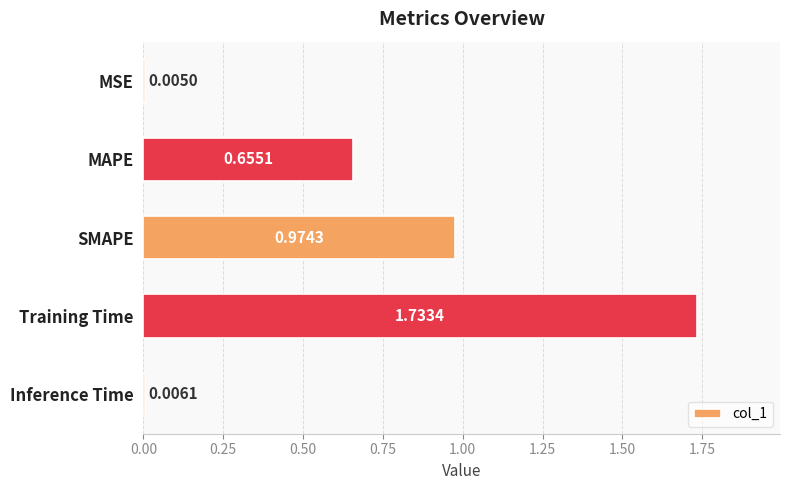

Where is the data nearest to the value 0?

MSE